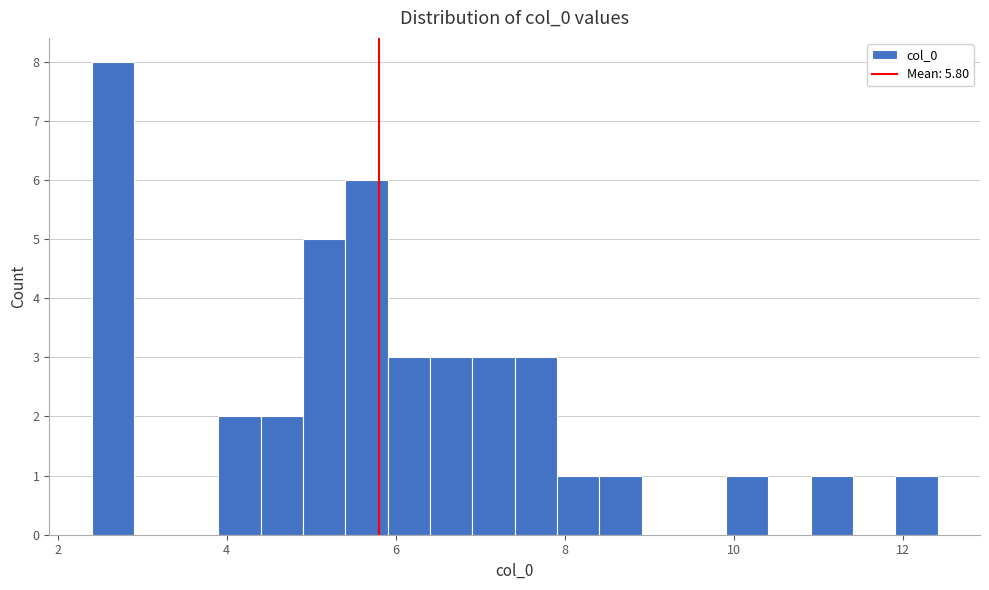

Read against the x-axis, roughly where is the centre of the tallest bar?

2.6